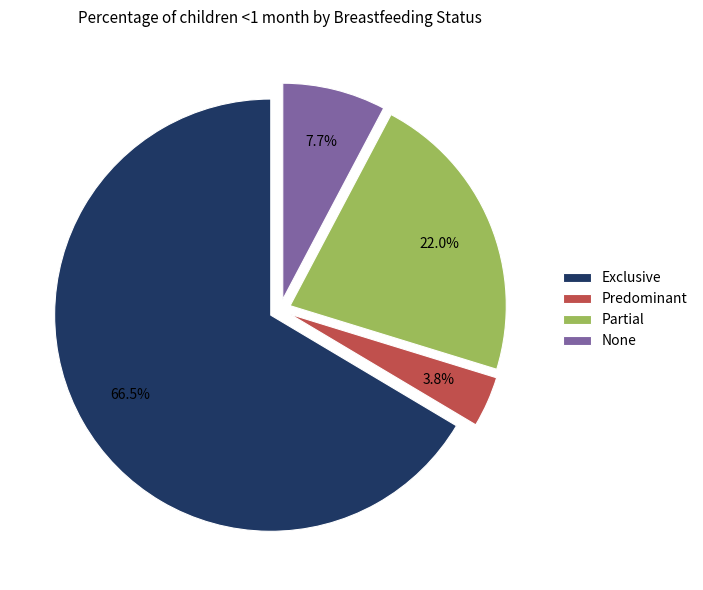

How many segments does this pie chart have?

4